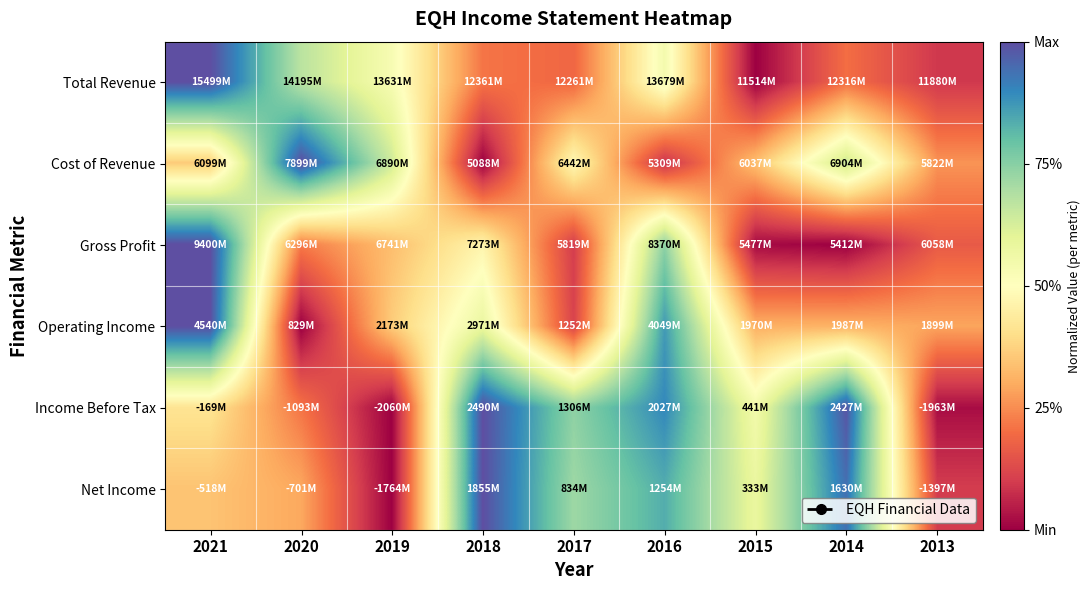

Rank the series at 2014 from lowest to highest value.

Gross Profit, Total Revenue, Operating Income, Cost of Revenue, Net Income, Income Before Tax